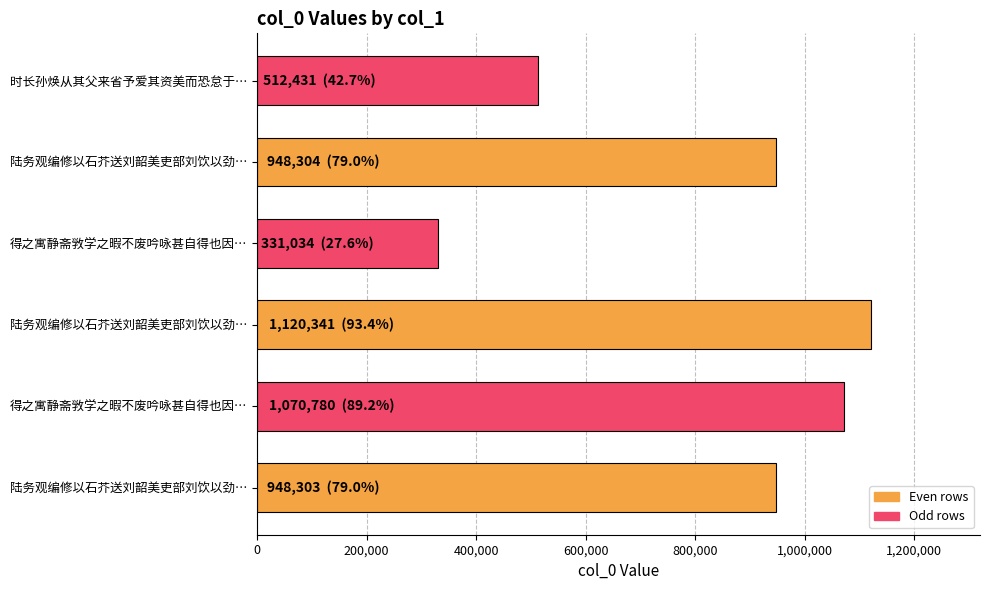

How many data points are less than 948304?

3